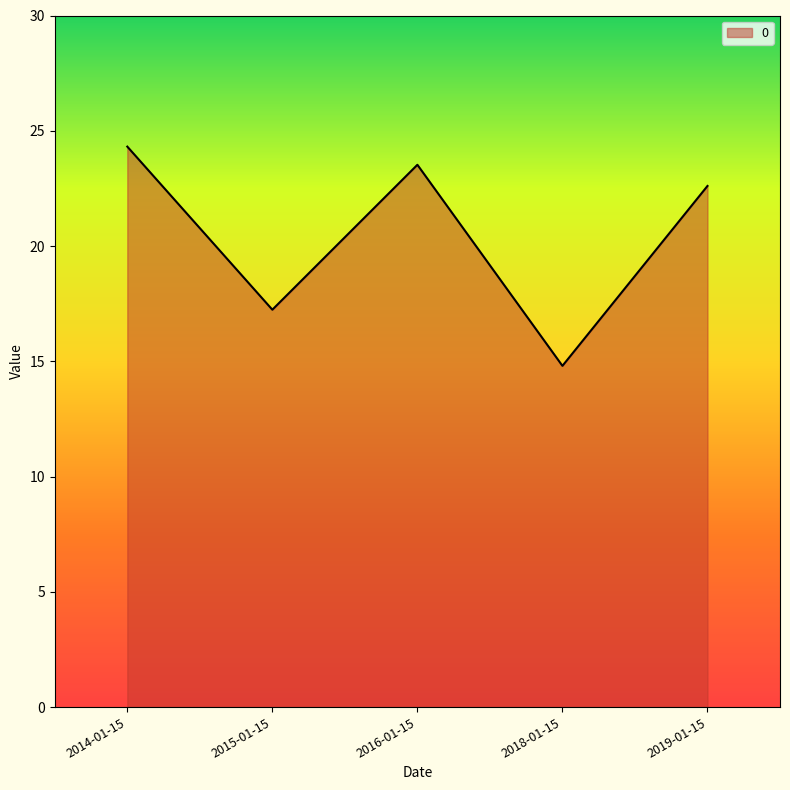

Does the chart have visible grid lines?

No